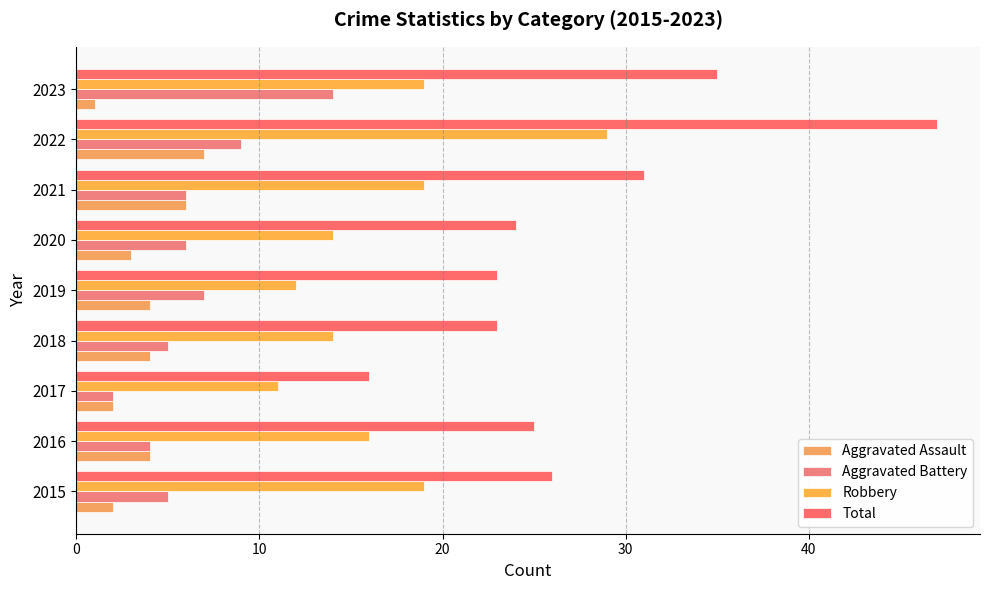

List the series in order of their peak value, lowest first.

Aggravated Assault, Aggravated Battery, Robbery, Total